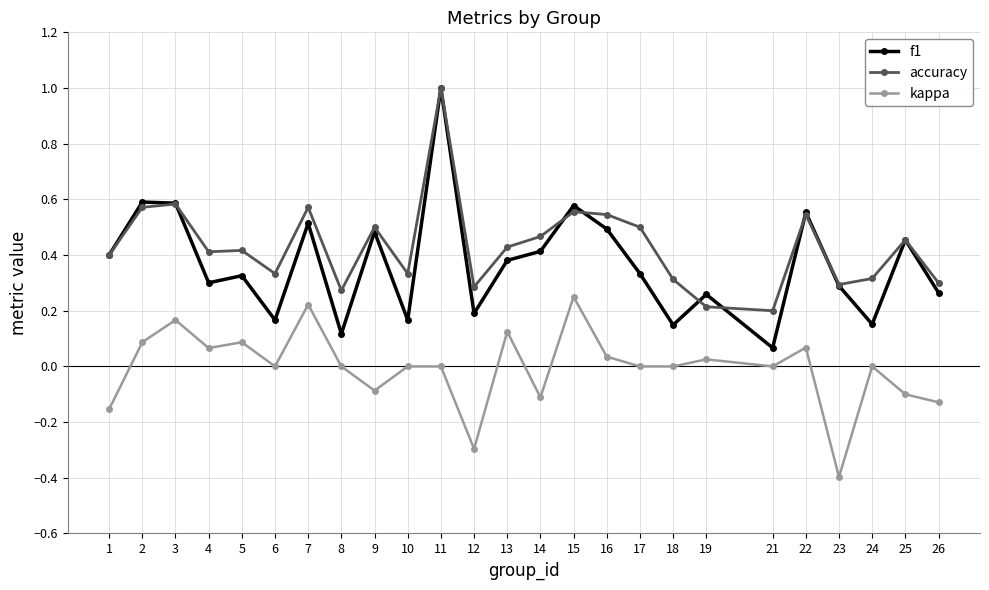

Is it true that accuracy equals 0.1 at 19?

False